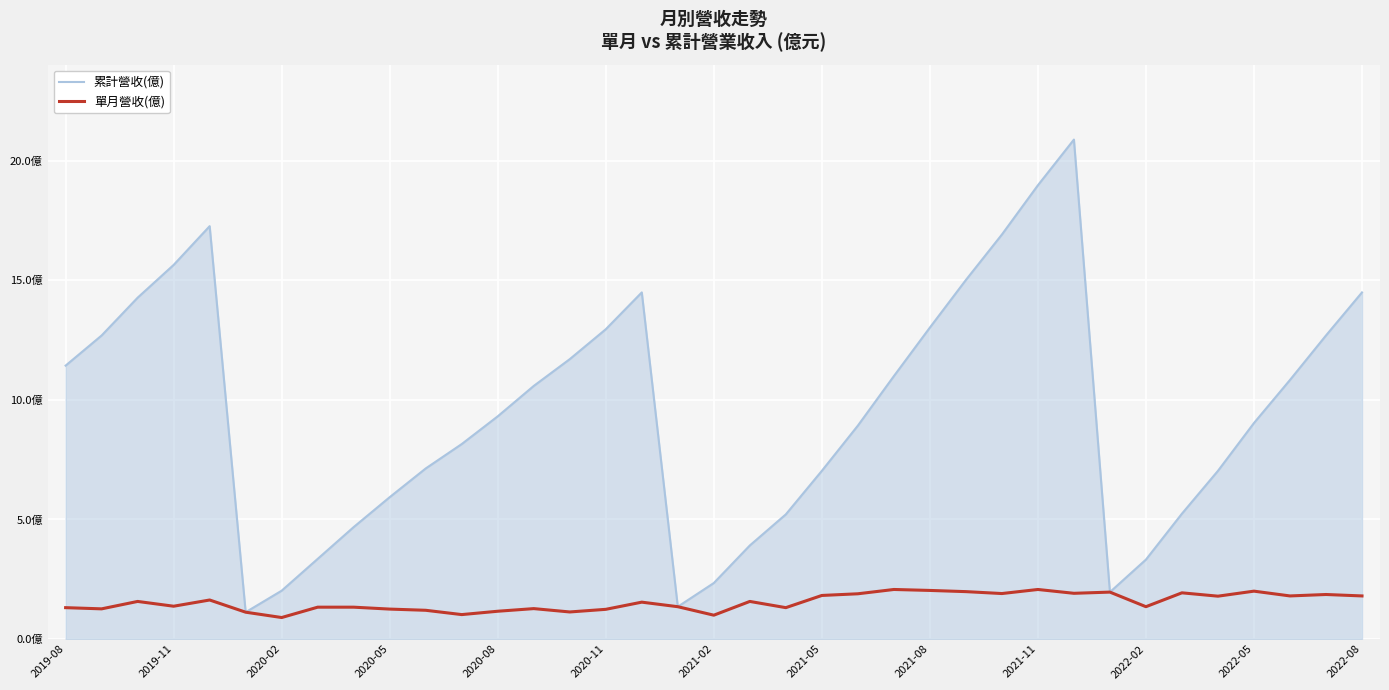

Is this an area chart (filled region under the line)?

Yes